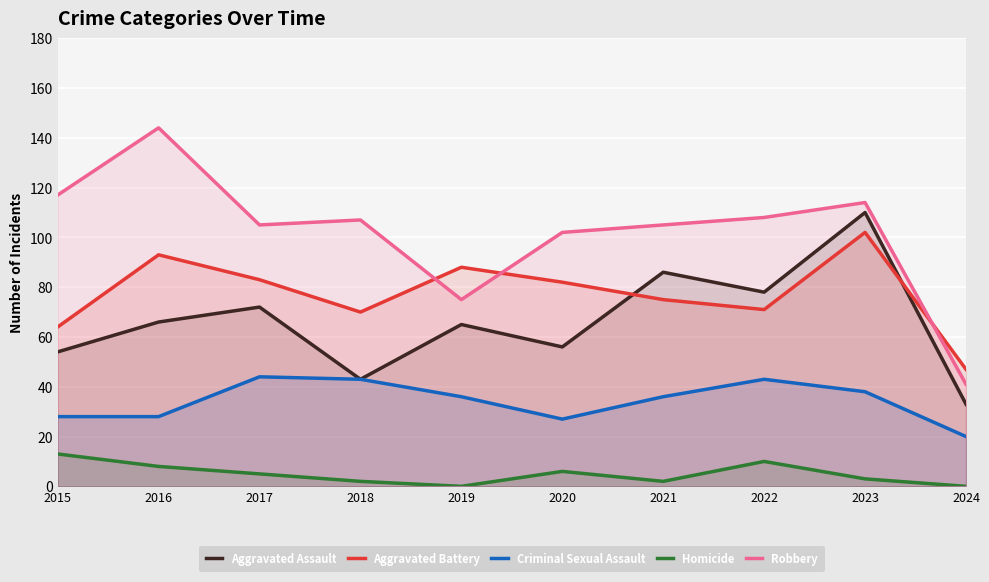

What is the sum of all Aggravated Battery values?

775